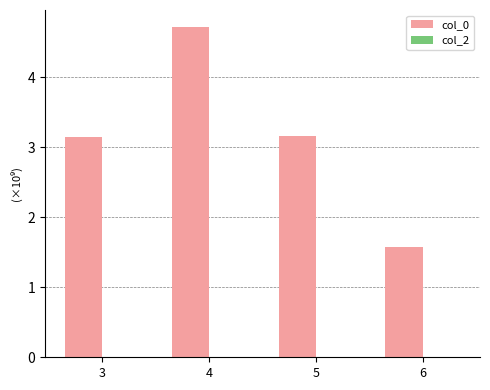

Where does the data first go above 3?

3